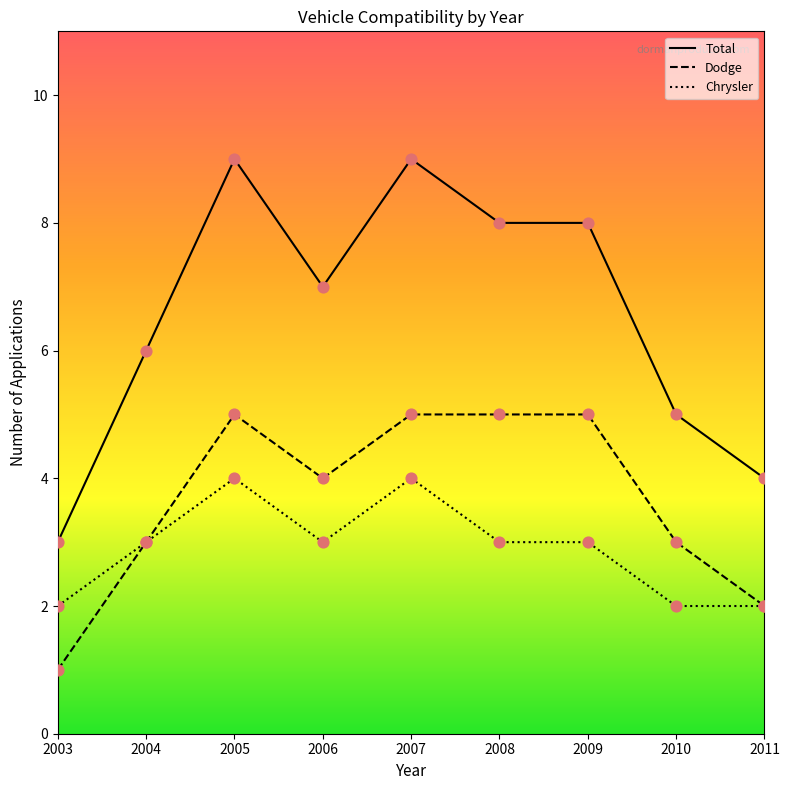

Which series has the largest total across all categories?

Total